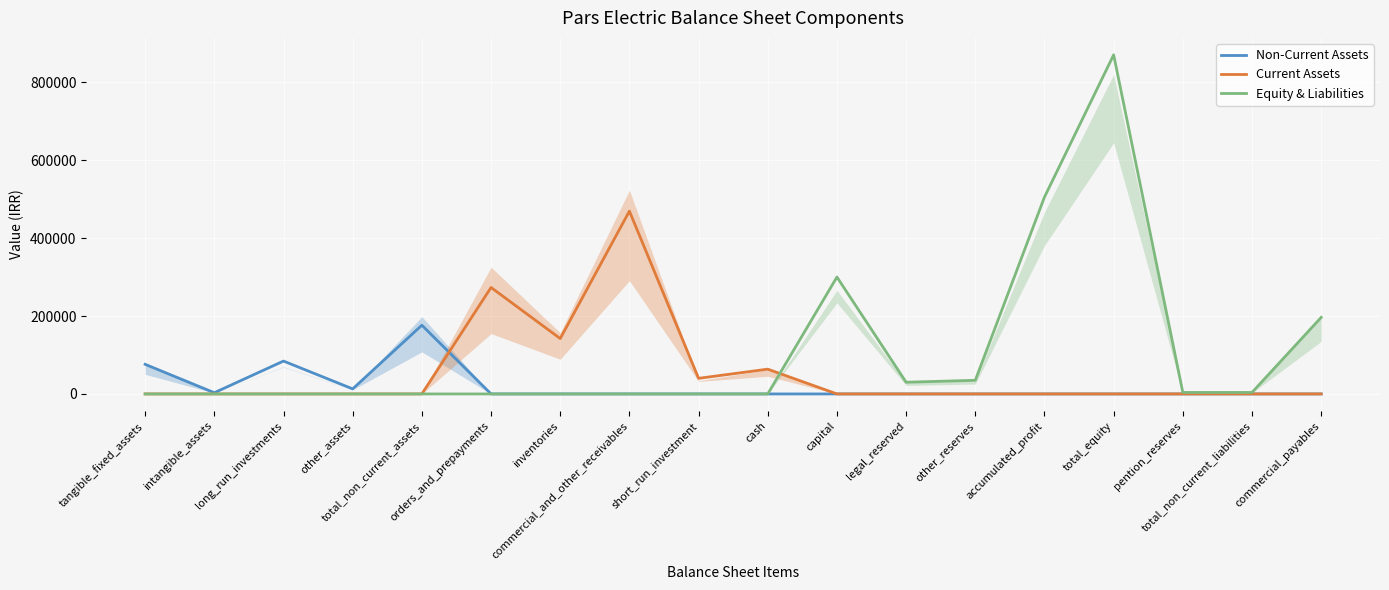

True or false: Non-Current Assets and Equity & Liabilities intersect in this chart.

False